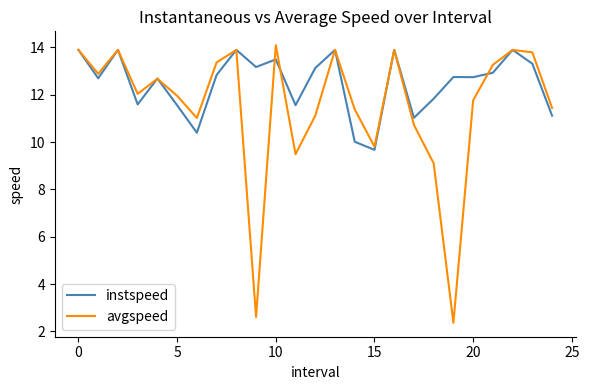

What are all the series names shown in the legend?

instspeed, avgspeed